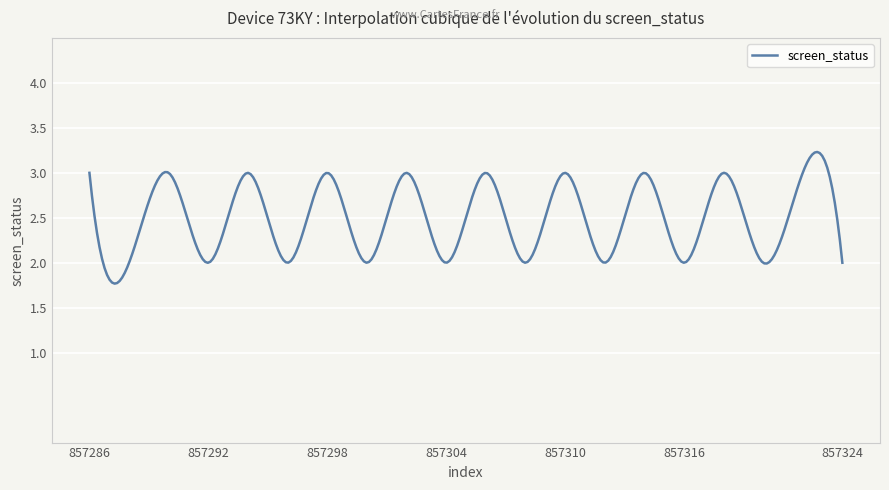

What is the maximum value shown in the chart?

3.2